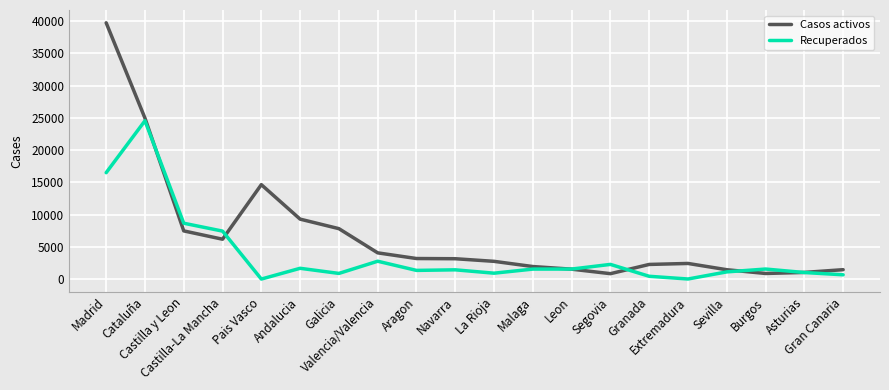

Which series has the largest range (max minus min)?

Casos activos